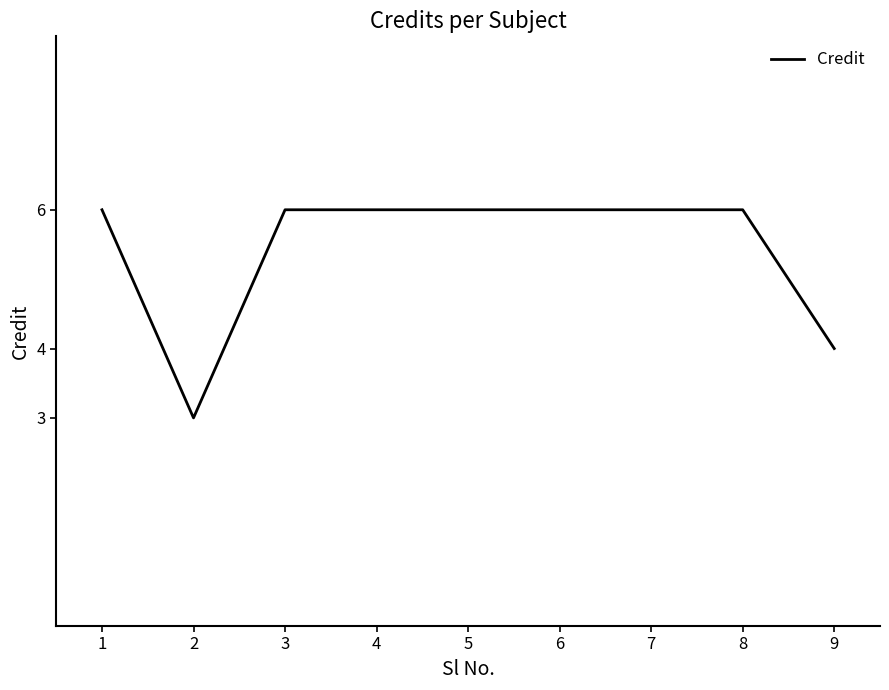

At which category does the chart reach its minimum across all series?

2